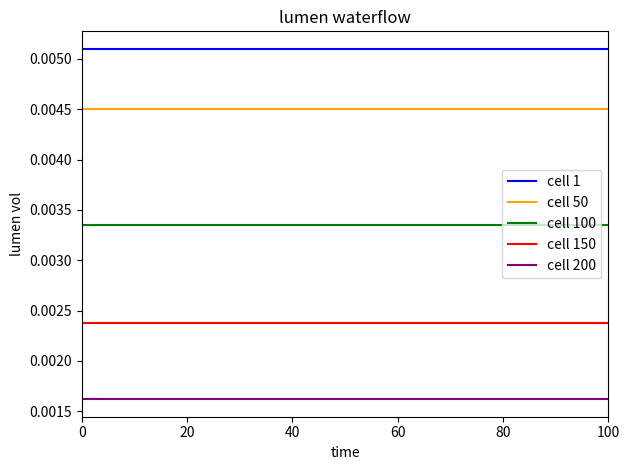

Rank the series by their average value, from highest to lowest.

cell 1, cell 50, cell 100, cell 150, cell 200